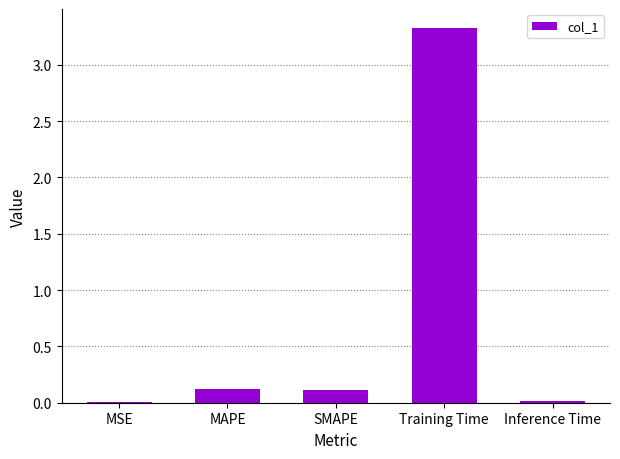

Which has a higher value, Training Time or Inference Time?

Training Time